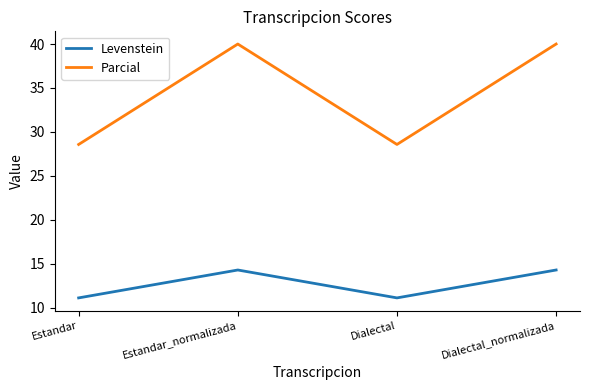

What is the total value across all series at Dialectal?

39.7